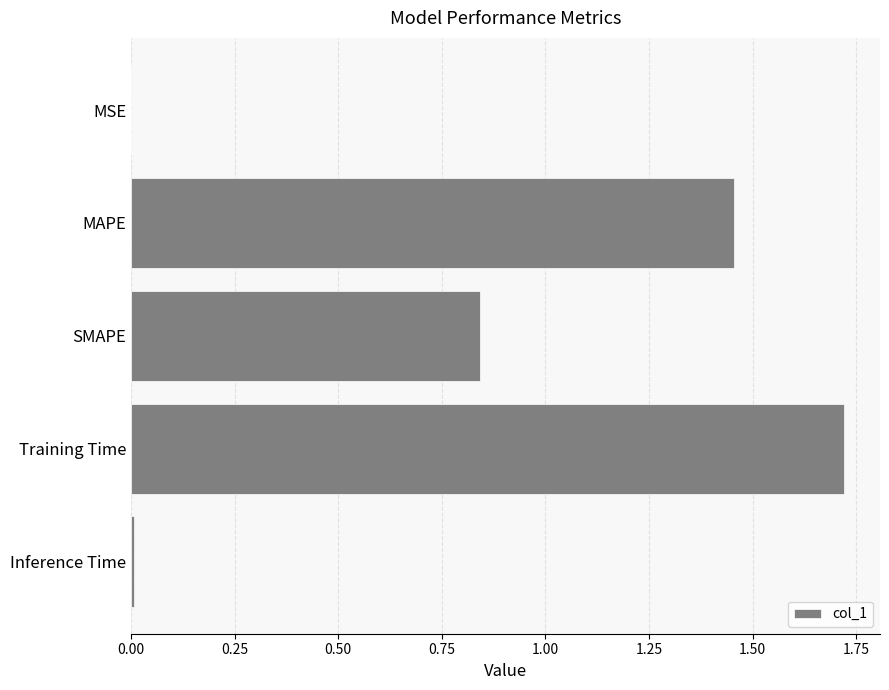

The chart shows a value of 0.4 at SMAPE. True or false?

False